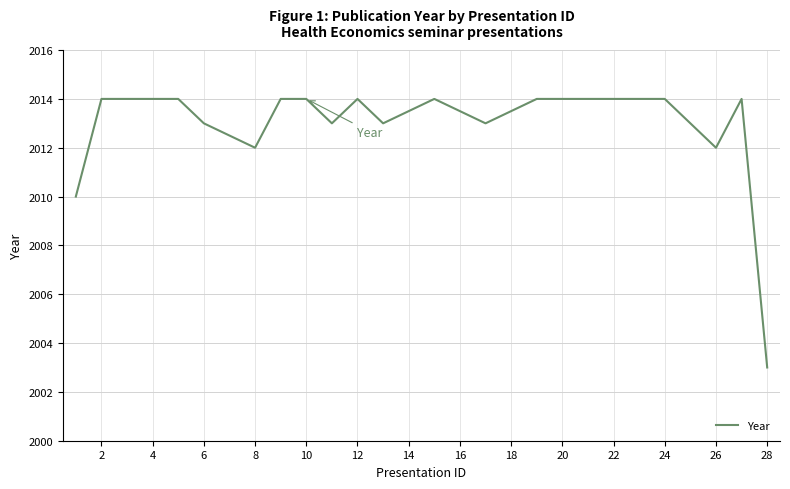

What is the greatest value displayed?

2014